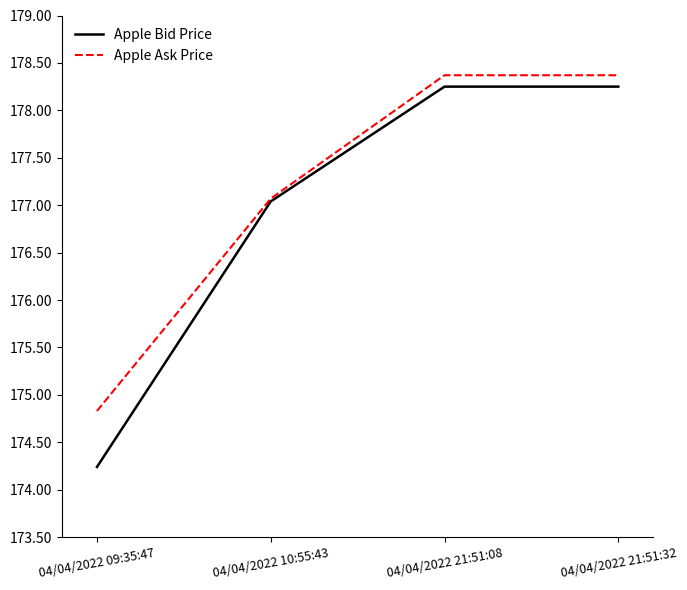

What is the difference between the second highest and minimum values in the Apple Ask Price series?

3.5